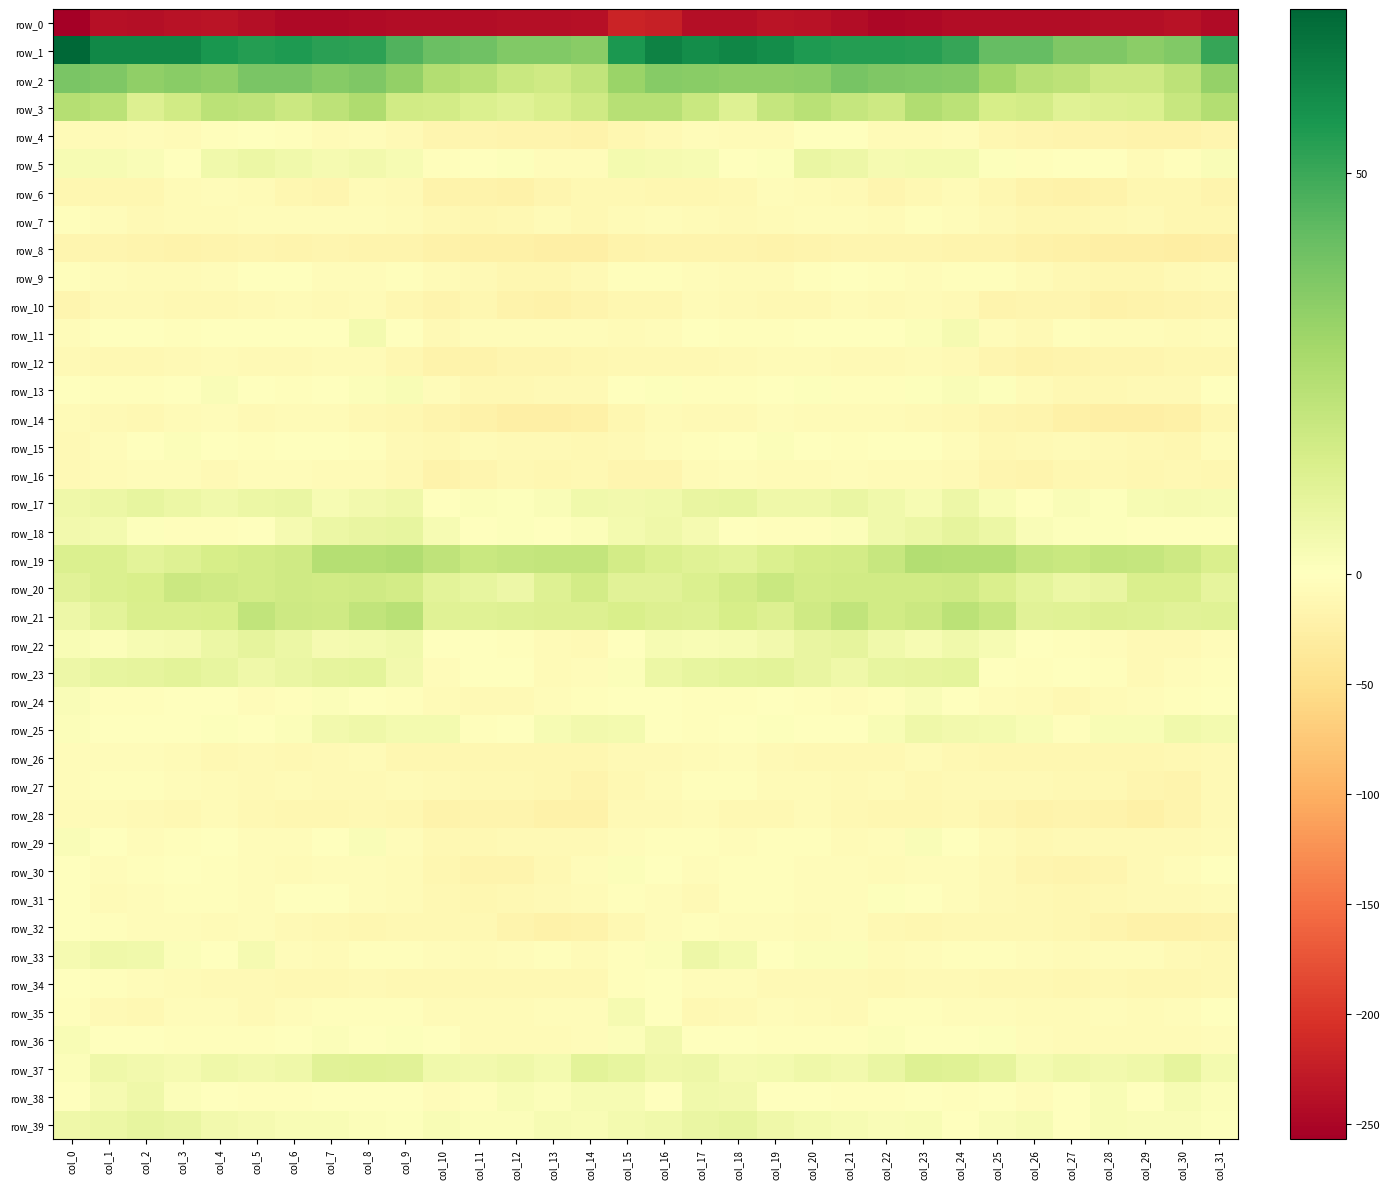

Between col_22 and col_31, which series saw the biggest shift?

row_23